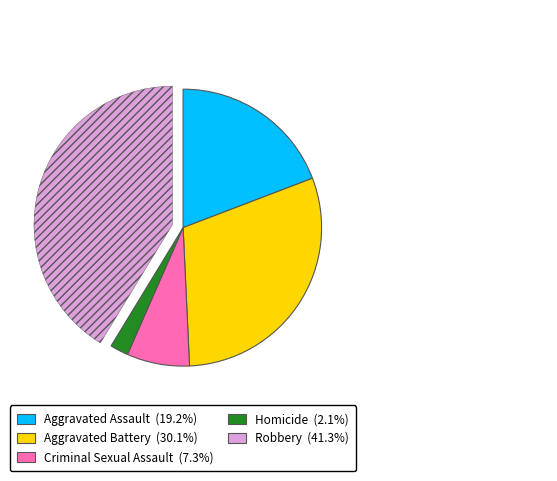

Rank the categories by value from highest to lowest.

Robbery, Aggravated Battery, Aggravated Assault, Criminal Sexual Assault, Homicide